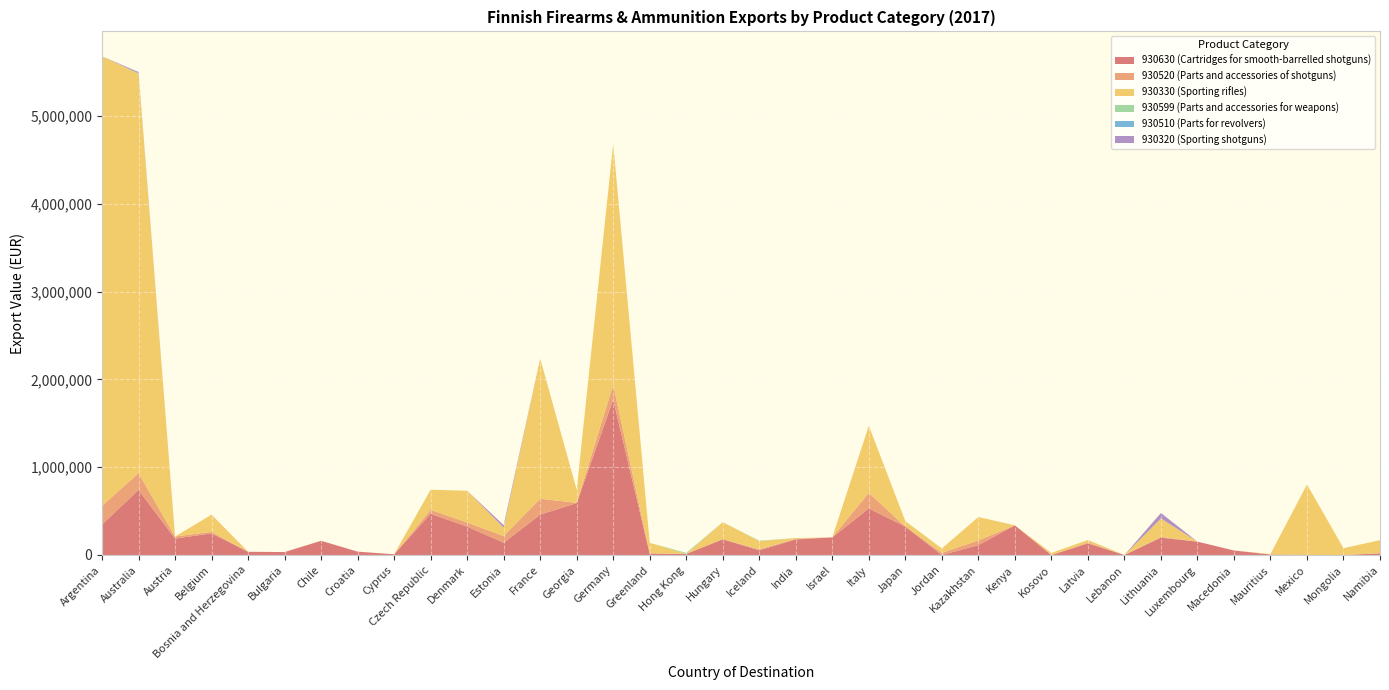

Reading left to right, list all the values displayed in this chart.

930630 (Cartridges for smooth-barrelled shotguns): Argentina=347356	Australia=741386	Austria=187043	Belgium=246530	Bosnia and Herzegovina=36844	Bulgaria=33538	Chile=162032	Croatia=38395	Cyprus=8330	Czech Republic=471009	Denmark=323284	Estonia=140738	France=459380	Georgia=592252	Germany=1771548	Greenland=11602	Hong Kong=13069	Hungary=179378	Iceland=53433	India=177862	Israel=200890	Italy=531201	Japan=323937	Jordan=0	Kazakhstan=112413	Kenya=338000	Kosovo=0	Latvia=132196	Lebanon=0	Lithuania=197378	Luxembourg=152345	Macedonia=51510	Mauritius=5774	Mexico=0	Mongolia=0	Namibia=18845
930520 (Parts and accessories of shotguns): Argentina=212156	Australia=191160	Austria=23386	Belgium=17468	Bosnia and Herzegovina=0	Bulgaria=0	Chile=0	Croatia=0	Cyprus=0	Czech Republic=43062	Denmark=47214	Estonia=74963	France=181281	Georgia=2049	Germany=167080	Greenland=9963	Hong Kong=0	Hungary=1057	Iceland=12388	India=6570	Israel=0	Italy=177385	Japan=0	Jordan=24999	Kazakhstan=53613	Kenya=0	Kosovo=119	Latvia=10657	Lebanon=0	Lithuania=9907	Luxembourg=0	Macedonia=0	Mauritius=27	Mexico=0	Mongolia=0	Namibia=2935
930330 (Sporting rifles): Argentina=5121783	Australia=4552418	Austria=0	Belgium=195532	Bosnia and Herzegovina=0	Bulgaria=0	Chile=0	Croatia=0	Cyprus=0	Czech Republic=229788	Denmark=361185	Estonia=95292	France=1598343	Georgia=149371	Germany=2749074	Greenland=117425	Hong Kong=0	Hungary=193456	Iceland=92696	India=8322	Israel=0	Italy=763514	Japan=60752	Jordan=49469	Kazakhstan=267213	Kenya=0	Kosovo=23383	Latvia=28141	Lebanon=0	Lithuania=209010	Luxembourg=0	Macedonia=0	Mauritius=5144	Mexico=803200	Mongolia=77813	Namibia=146748
930599 (Parts and accessories for weapons): Argentina=0	Australia=0	Austria=0	Belgium=0	Bosnia and Herzegovina=0	Bulgaria=0	Chile=0	Croatia=0	Cyprus=0	Czech Republic=0	Denmark=0	Estonia=235	France=0	Georgia=0	Germany=0	Greenland=0	Hong Kong=11168	Hungary=0	Iceland=4746	India=0	Israel=0	Italy=0	Japan=842	Jordan=0	Kazakhstan=0	Kenya=0	Kosovo=0	Latvia=0	Lebanon=0	Lithuania=0	Luxembourg=0	Macedonia=0	Mauritius=0	Mexico=0	Mongolia=0	Namibia=0
930510 (Parts for revolvers): Argentina=0	Australia=4208	Austria=0	Belgium=0	Bosnia and Herzegovina=0	Bulgaria=0	Chile=0	Croatia=0	Cyprus=0	Czech Republic=0	Denmark=0	Estonia=33	France=0	Georgia=0	Germany=242	Greenland=0	Hong Kong=0	Hungary=0	Iceland=0	India=0	Israel=0	Italy=0	Japan=0	Jordan=0	Kazakhstan=0	Kenya=0	Kosovo=0	Latvia=0	Lebanon=0	Lithuania=214	Luxembourg=0	Macedonia=0	Mauritius=0	Mexico=0	Mongolia=0	Namibia=0
930320 (Sporting shotguns): Argentina=0	Australia=13472	Austria=0	Belgium=0	Bosnia and Herzegovina=0	Bulgaria=0	Chile=0	Croatia=0	Cyprus=0	Czech Republic=0	Denmark=0	Estonia=28861	France=0	Georgia=0	Germany=0	Greenland=0	Hong Kong=0	Hungary=0	Iceland=0	India=0	Israel=0	Italy=0	Japan=0	Jordan=0	Kazakhstan=0	Kenya=0	Kosovo=0	Latvia=0	Lebanon=0	Lithuania=61990	Luxembourg=0	Macedonia=0	Mauritius=0	Mexico=0	Mongolia=0	Namibia=0